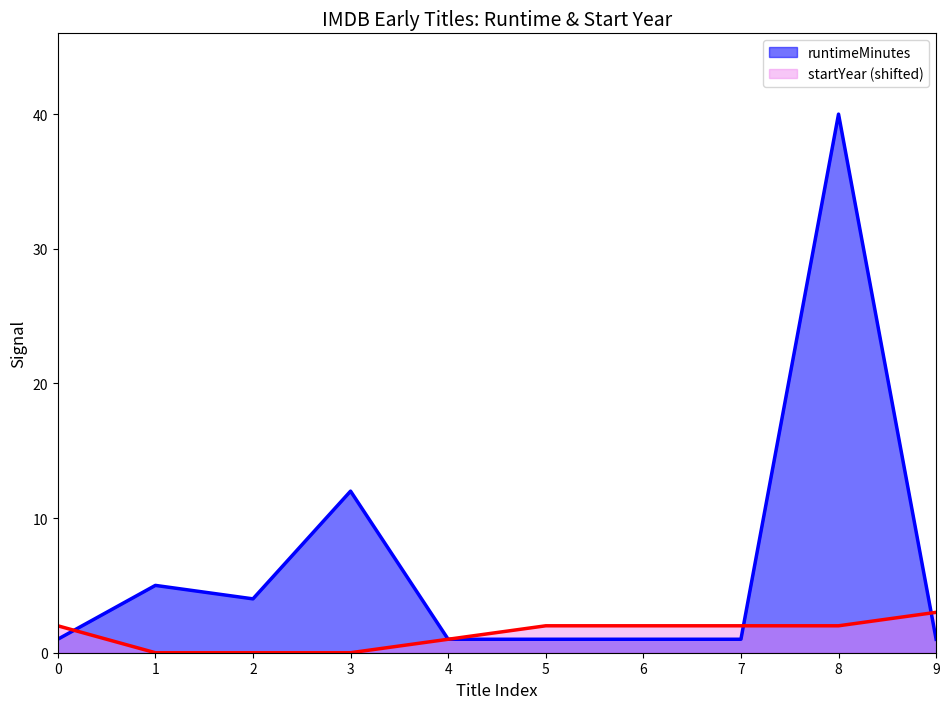

What is the difference between the maximum and minimum values in the startYear series?

3